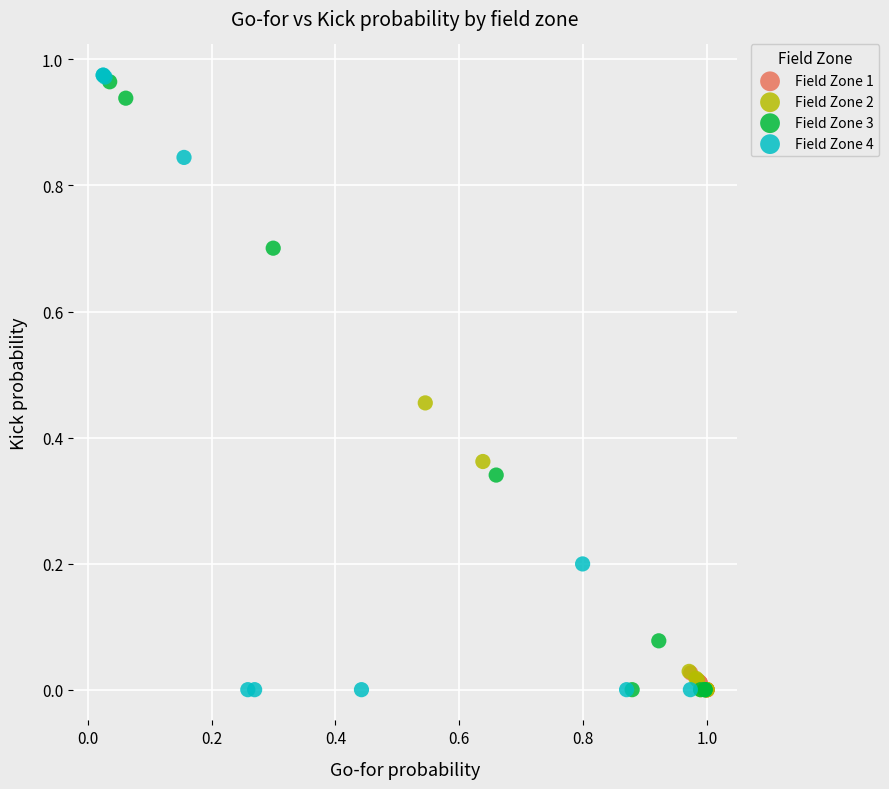

Which series has the largest Y range (max minus min)?

Field Zone 4